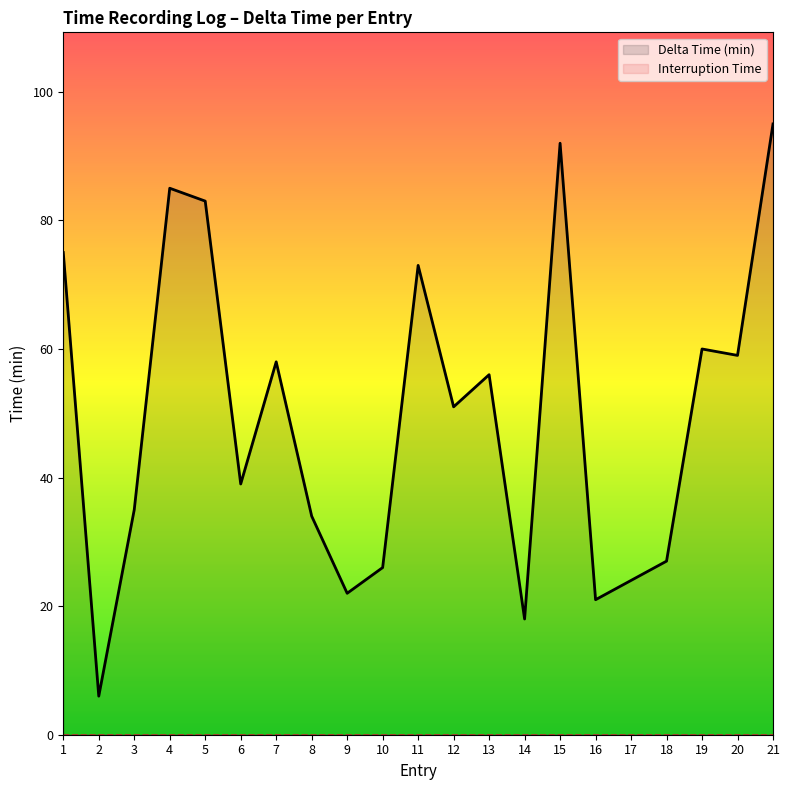

What are all the series names shown in the legend?

Delta Time (min), Interruption Time